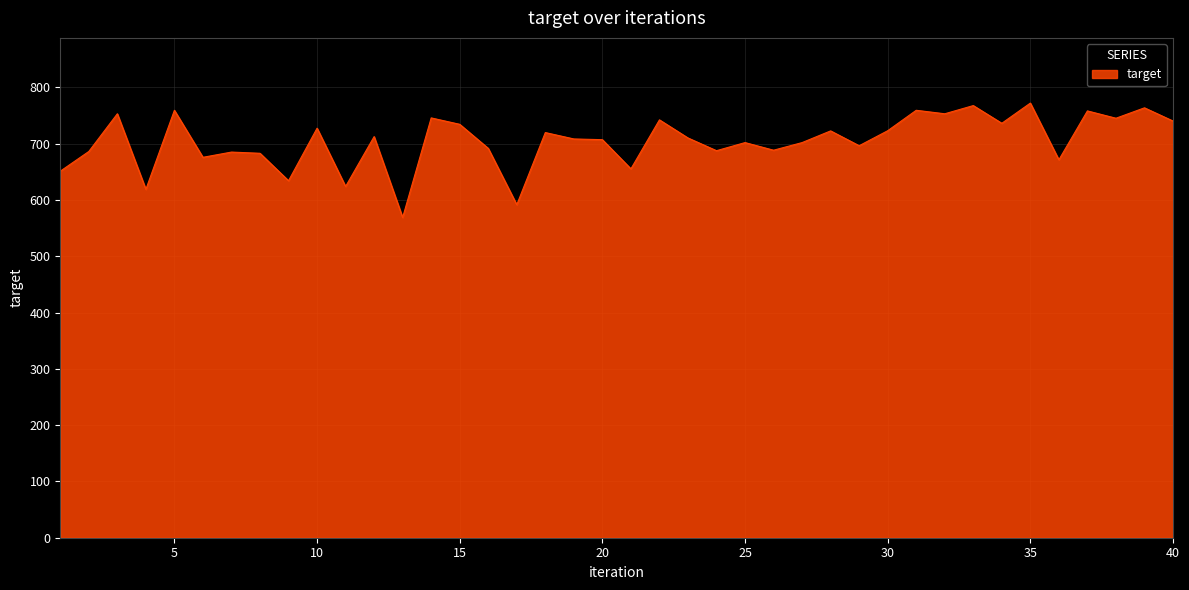

What is the greatest value displayed?

771.9